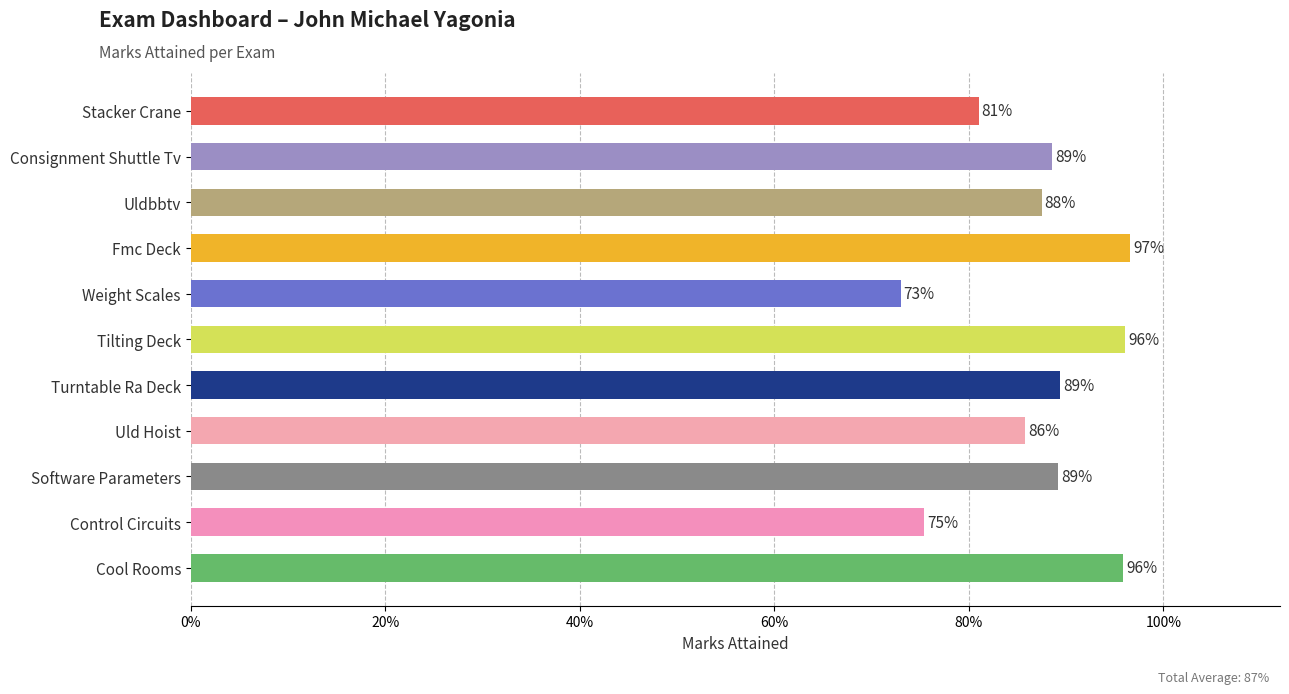

Are the bars horizontal?

Yes